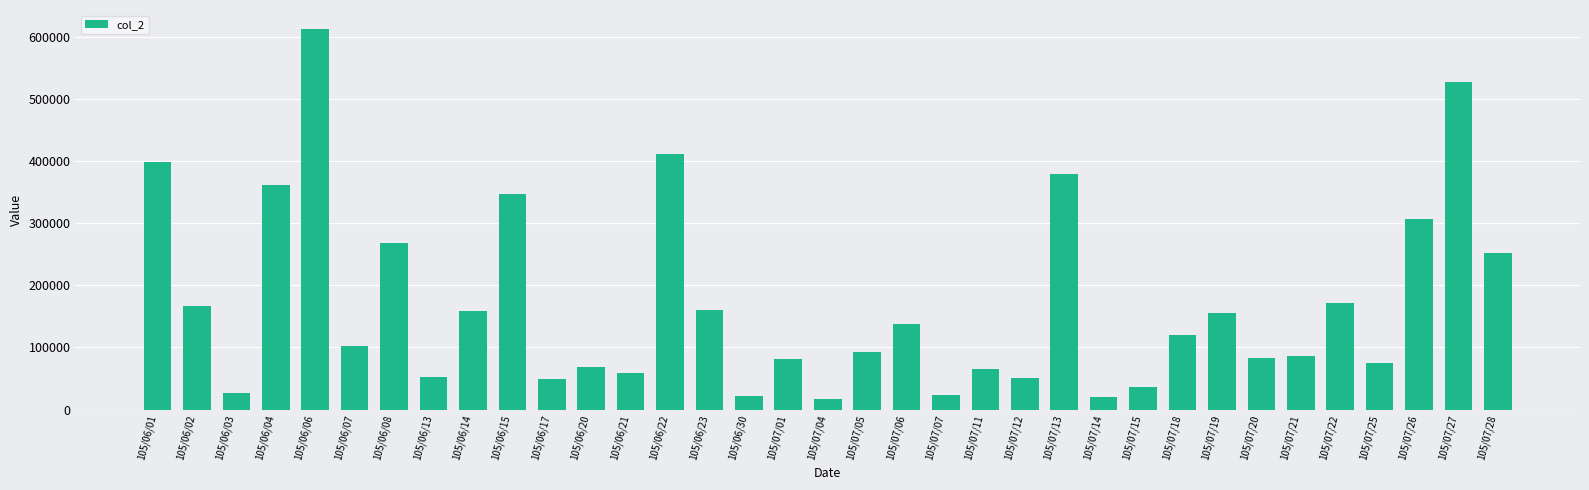

What is the sum of the values at 105/07/05 and 105/07/14?

112360